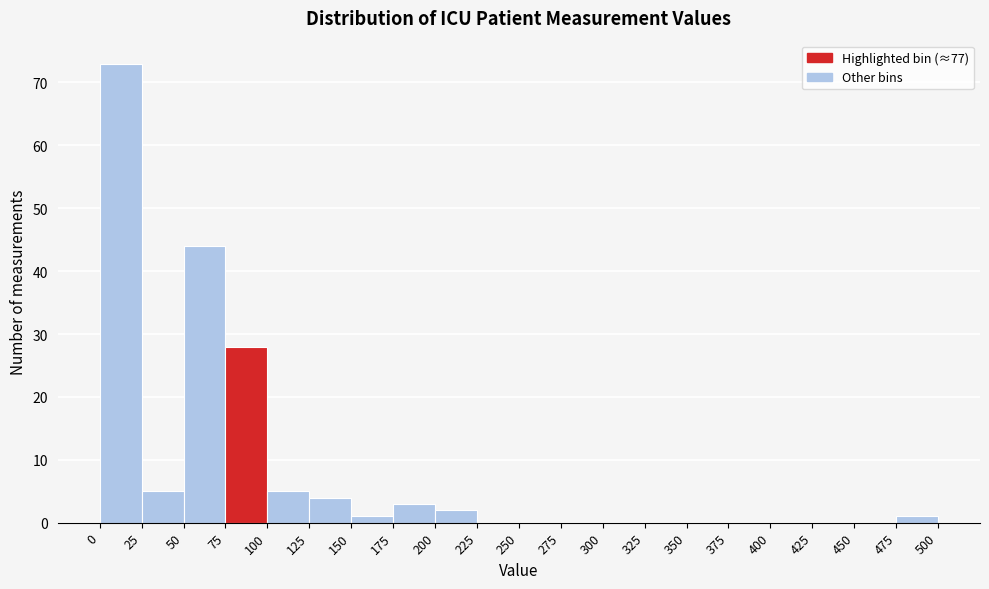

Reading left to right, list every bar in this chart as the range it spans on the x-axis followed by its height. The values are not printed on the chart, so give them approximately, as read against the axis.

0 to 25: 73
25 to 50: 5
50 to 75: 44
75 to 100: 28
100 to 125: 5
125 to 150: 4
150 to 175: 1
175 to 200: 3
200 to 225: 2
225 to 250: 0
250 to 275: 0
275 to 300: 0
300 to 325: 0
325 to 350: 0
350 to 375: 0
375 to 400: 0
400 to 425: 0
425 to 450: 0
450 to 475: 0
475 to 500: 1